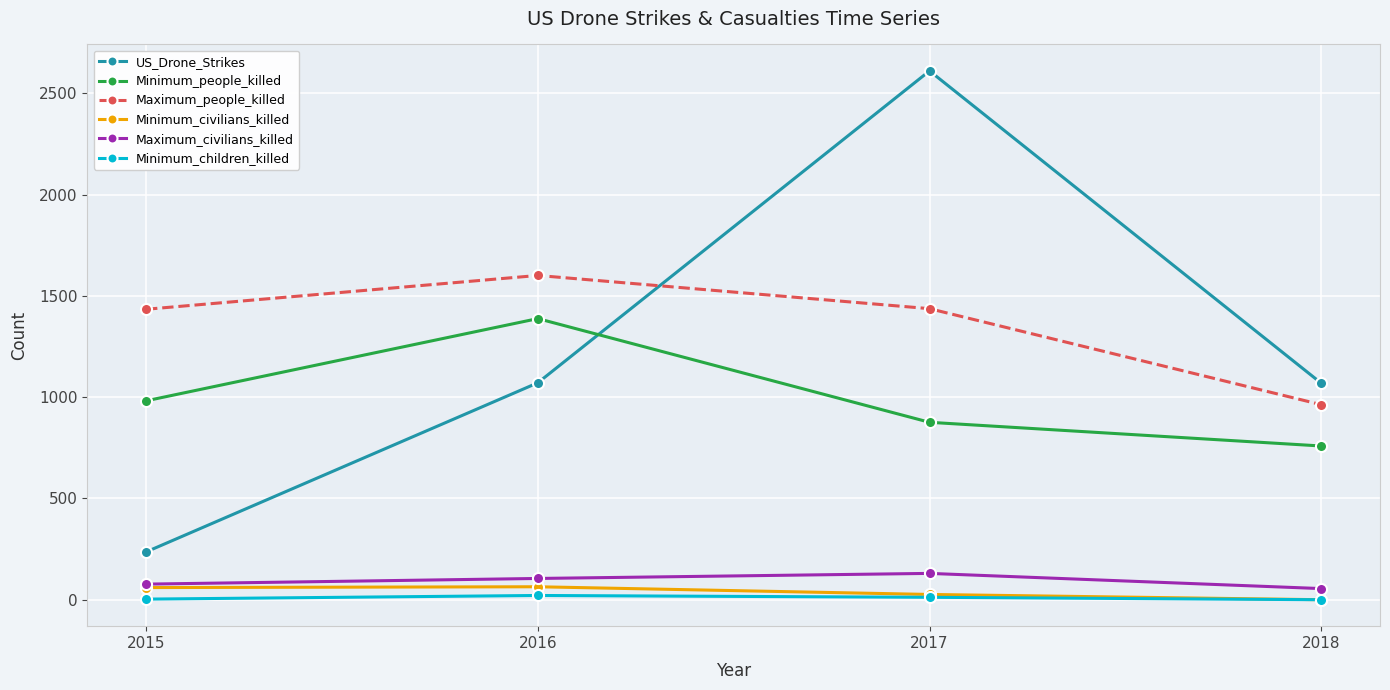

What is the value of the US_Drone_Strikes point at the 3rd from the left?

2611